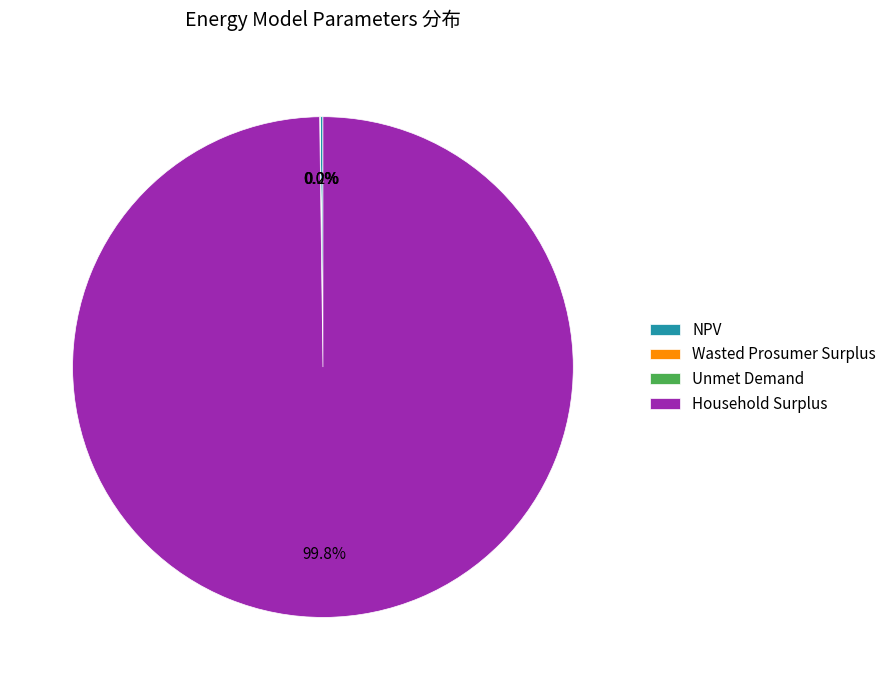

Which category accounts for the majority?

Household Surplus